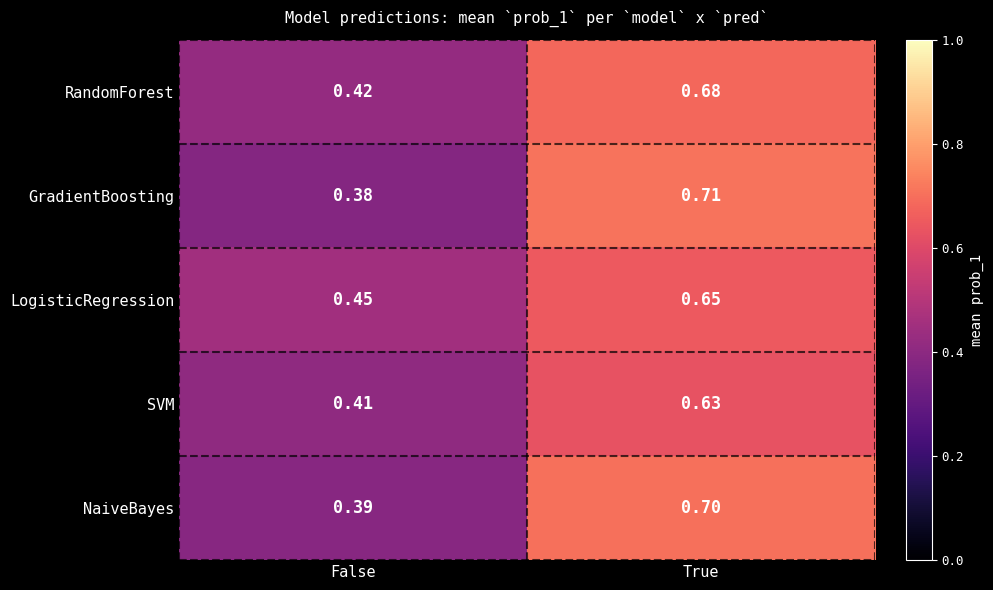

Which series has the widest spread of values?

GradientBoosting